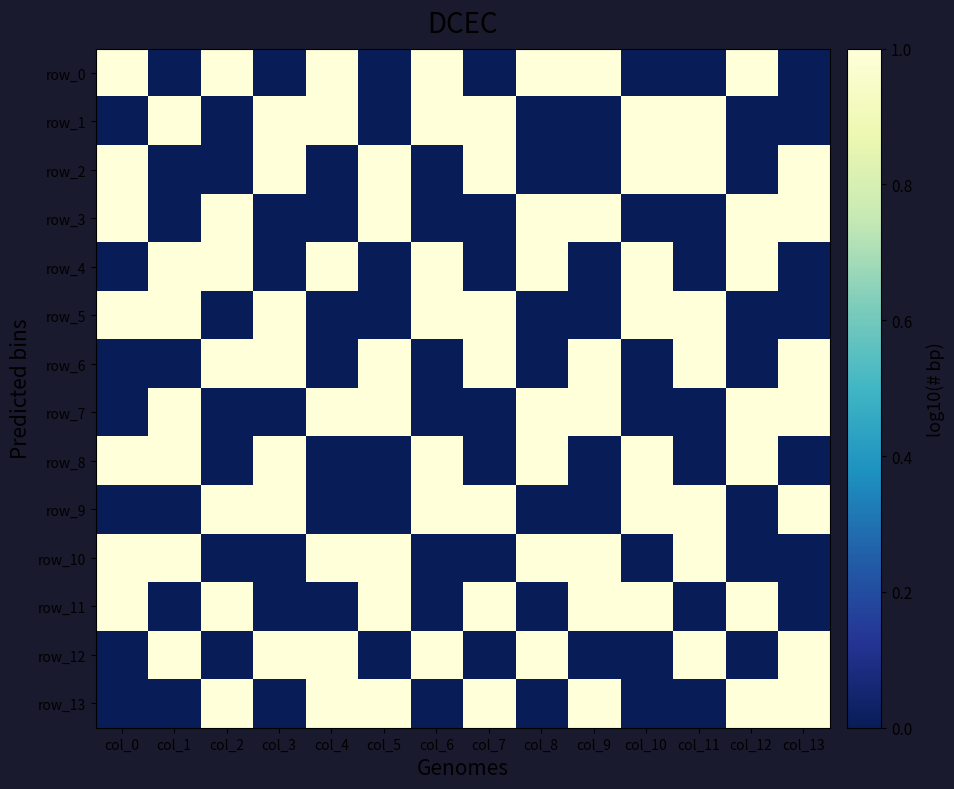

The value of row_8 at col_13 is -1. True or false?

False